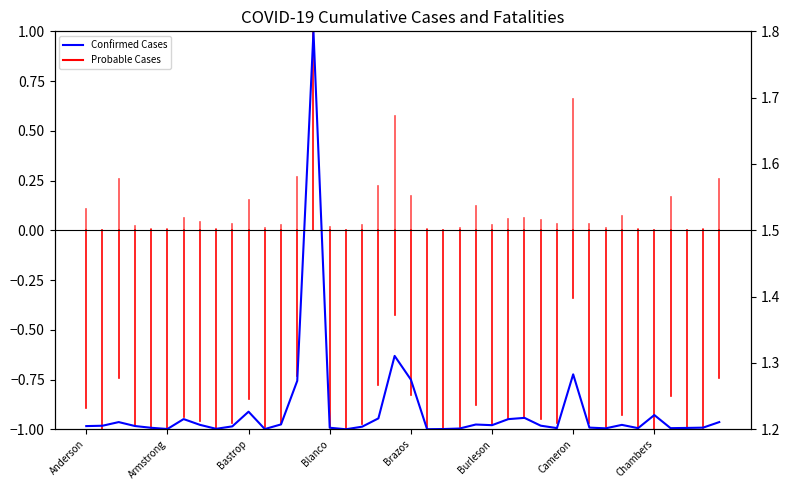

At which label does Confirmed Cases first exceed 0?

Bexar